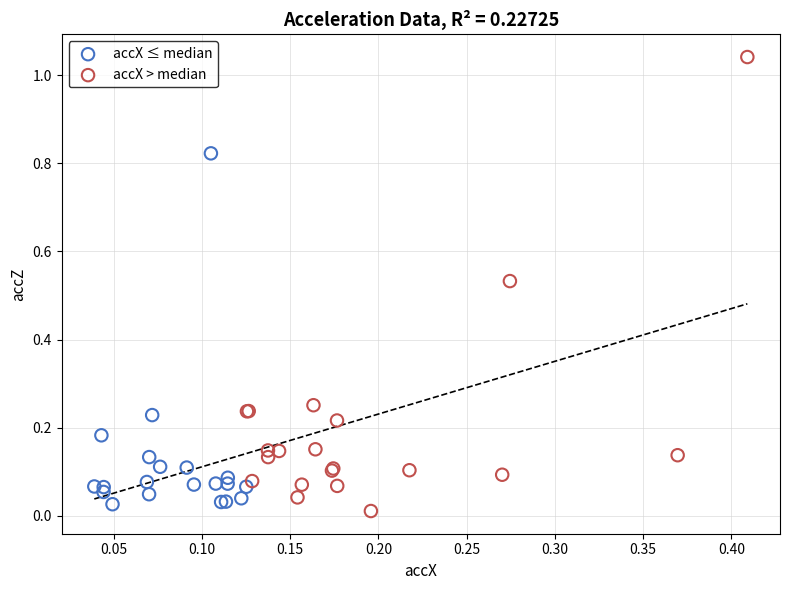

Which series contains the lowest Y value?

accX > median